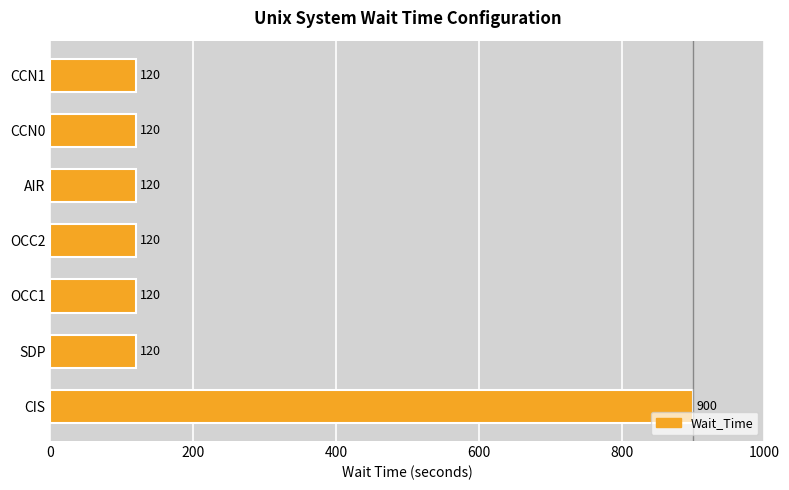

What is the difference between the maximum and minimum values?

780